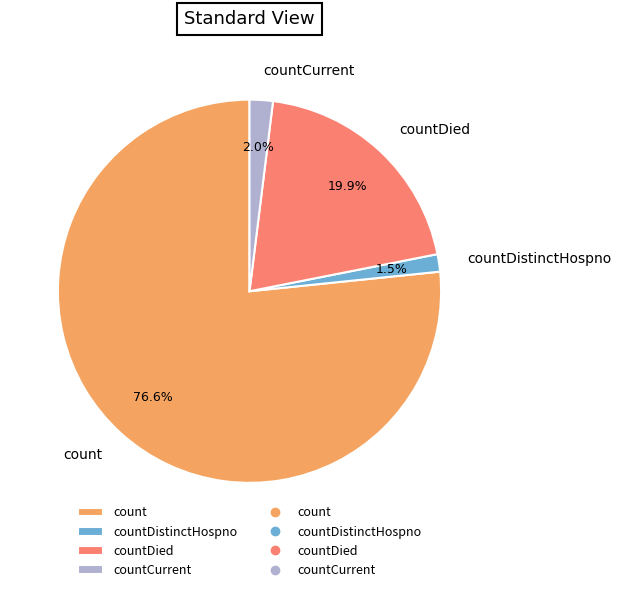

How many slices are in this pie chart?

4